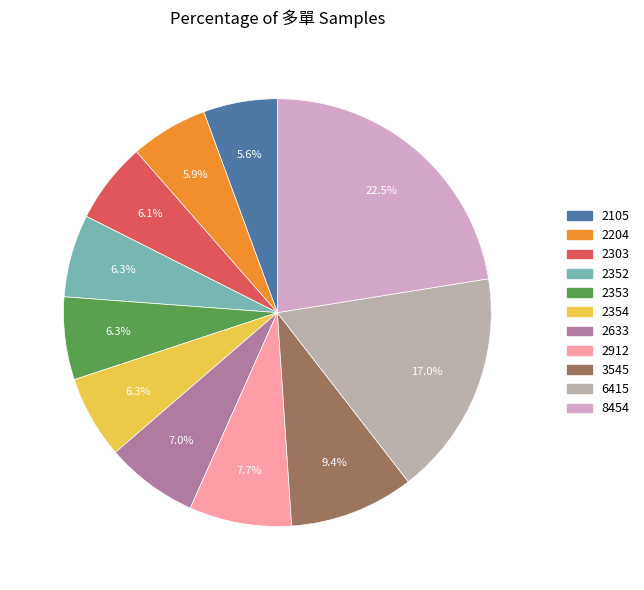

To the nearest percent, what is the average slice percentage?

9%